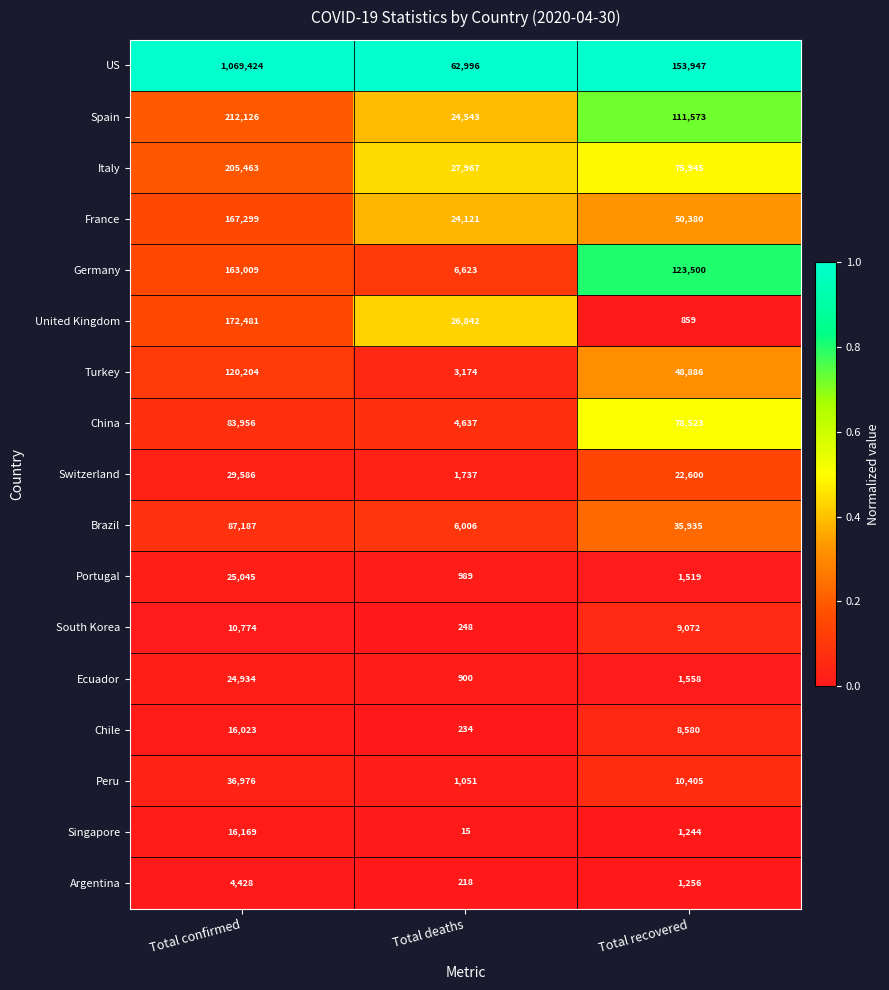

Which series has the largest range (max minus min)?

US